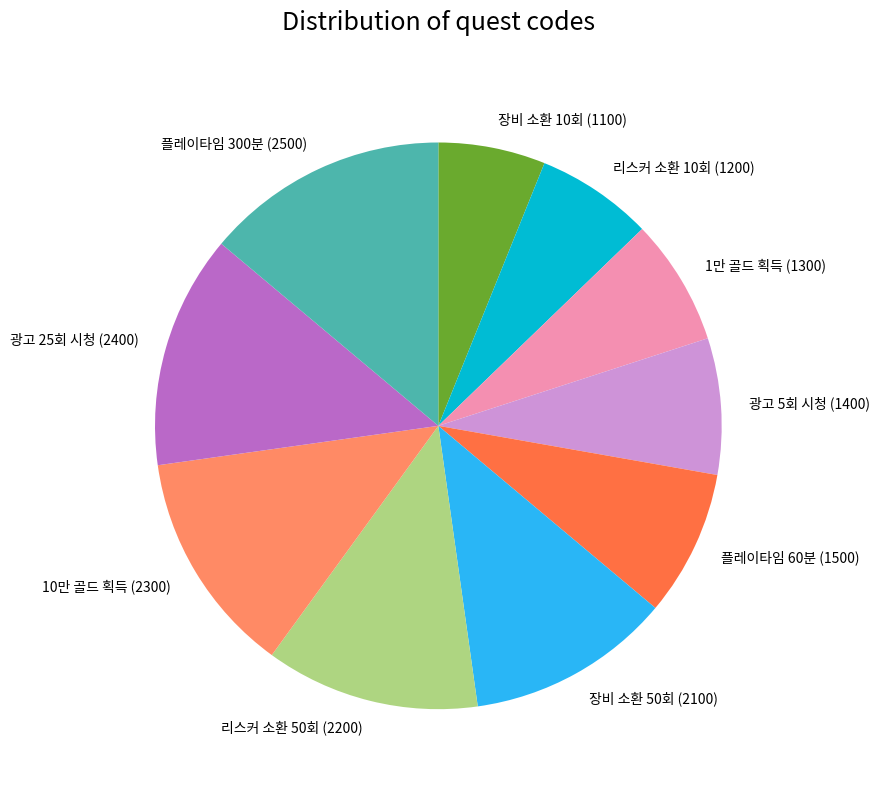

What is the ratio of the value at 장비 소환 50회 to the value at 광고 25회 시청?

0.9